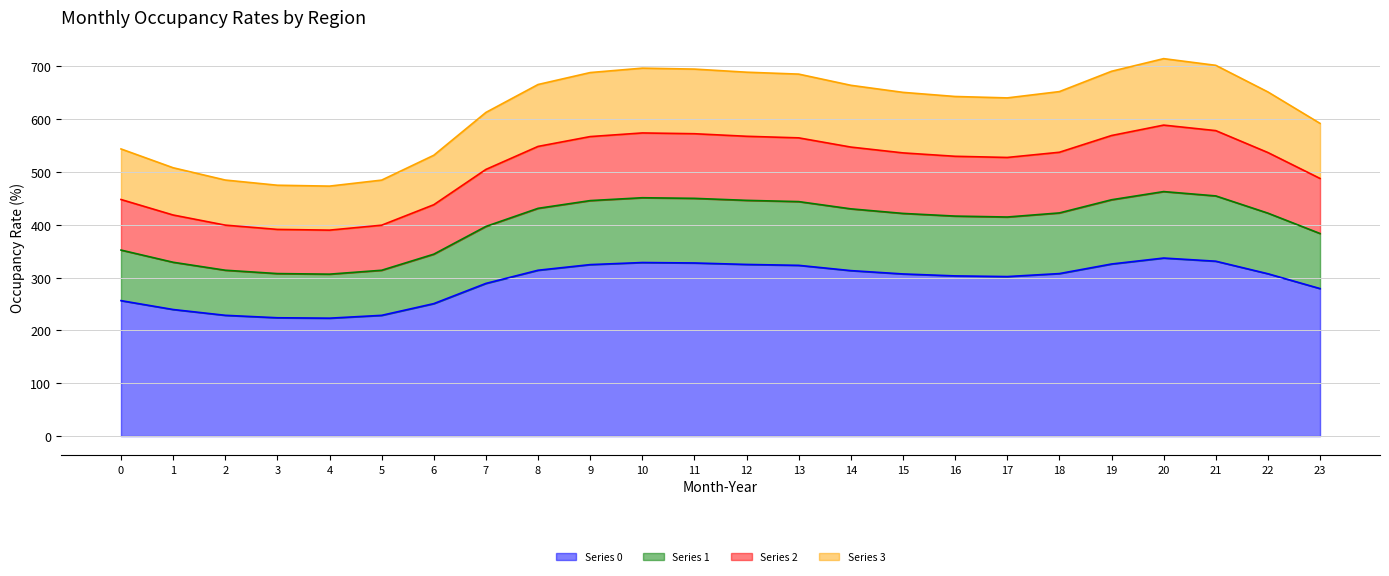

True or false: Series 3 has a value of 644.7 at 18.

False